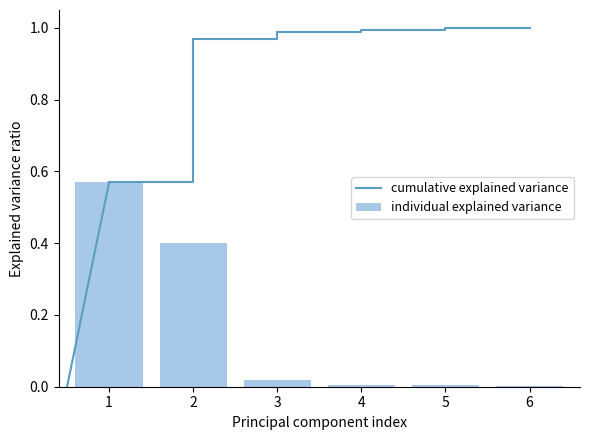

Read the cumulative explained variance value at 3.

1.0